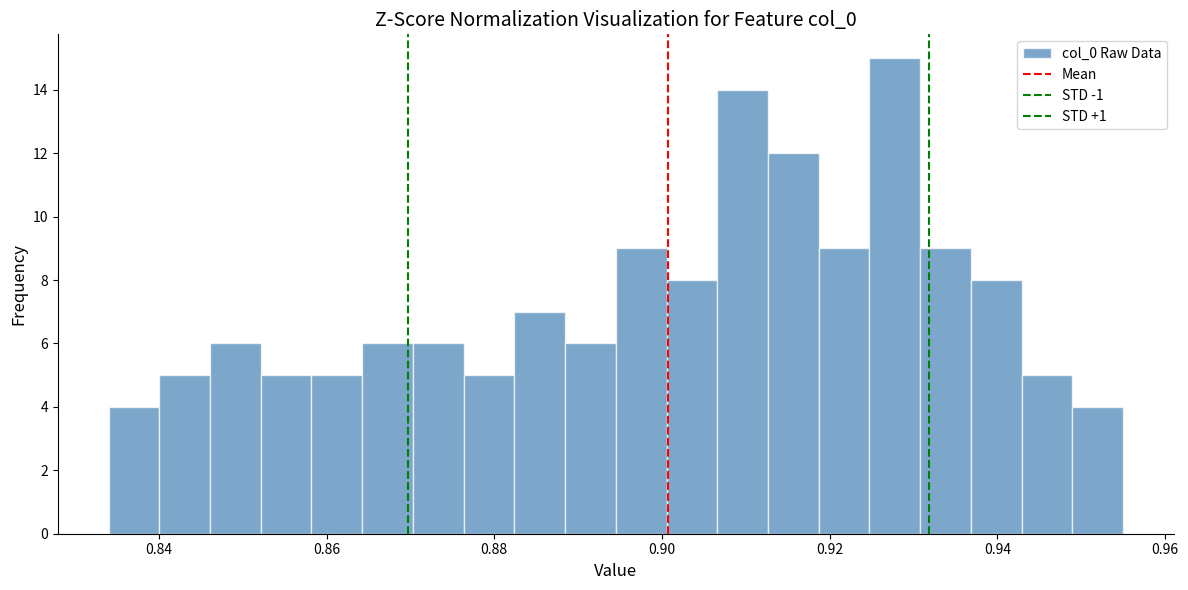

Around what value on the x-axis is the tallest bar? Give the approximate position of its centre, as read against the axis.

0.928